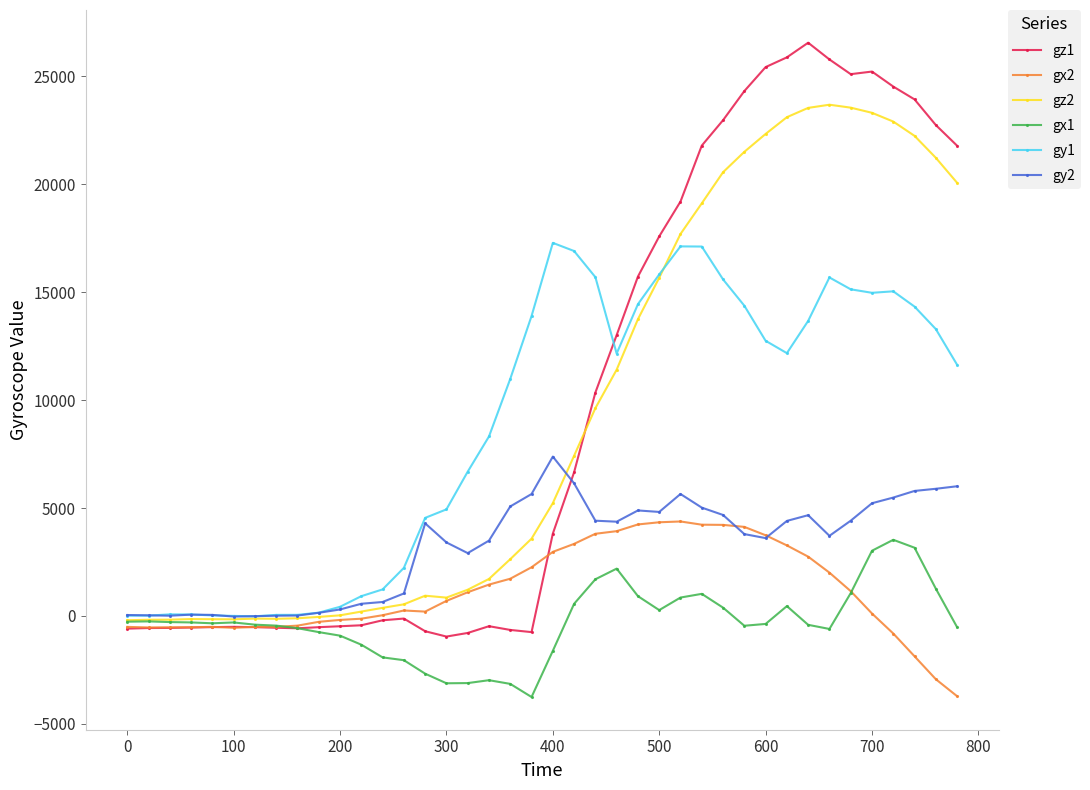

Count the number of data series in this chart.

6